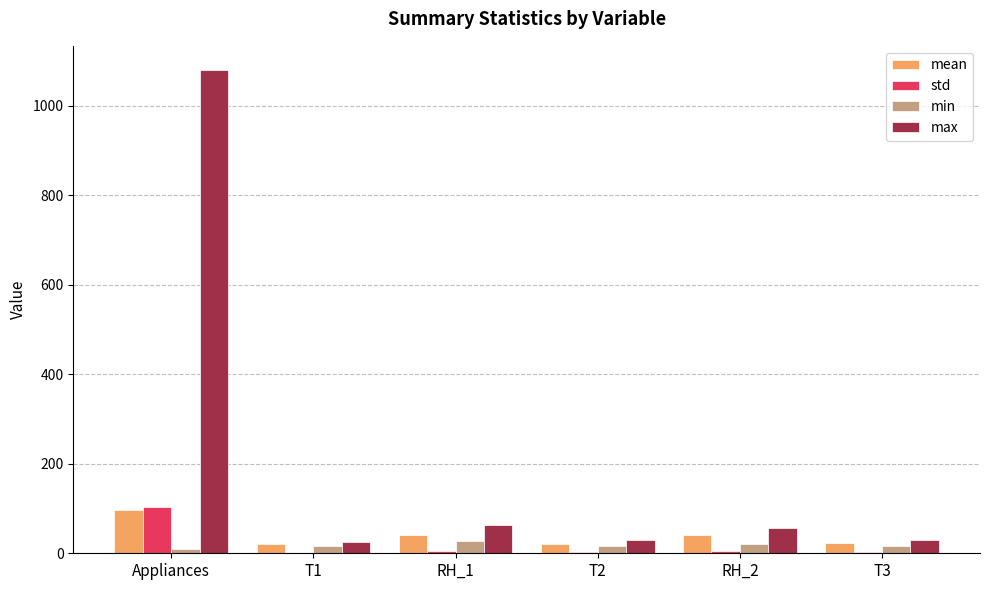

The value of max at T3 is 29.2. True or false?

True